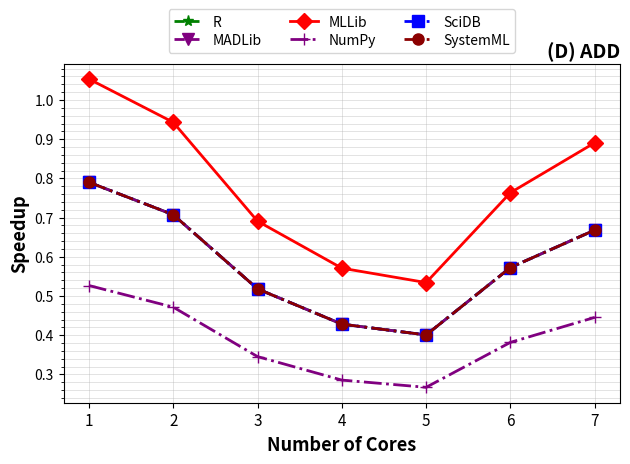

At which label does SciDB reach its peak?

1